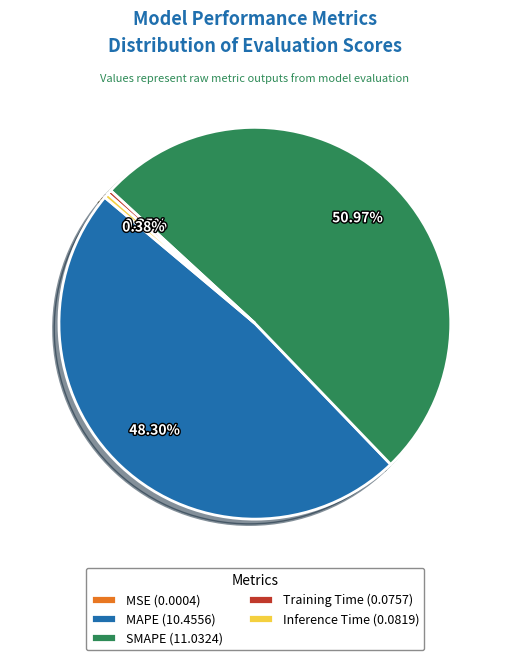

Is there a majority slice in this chart?

Yes